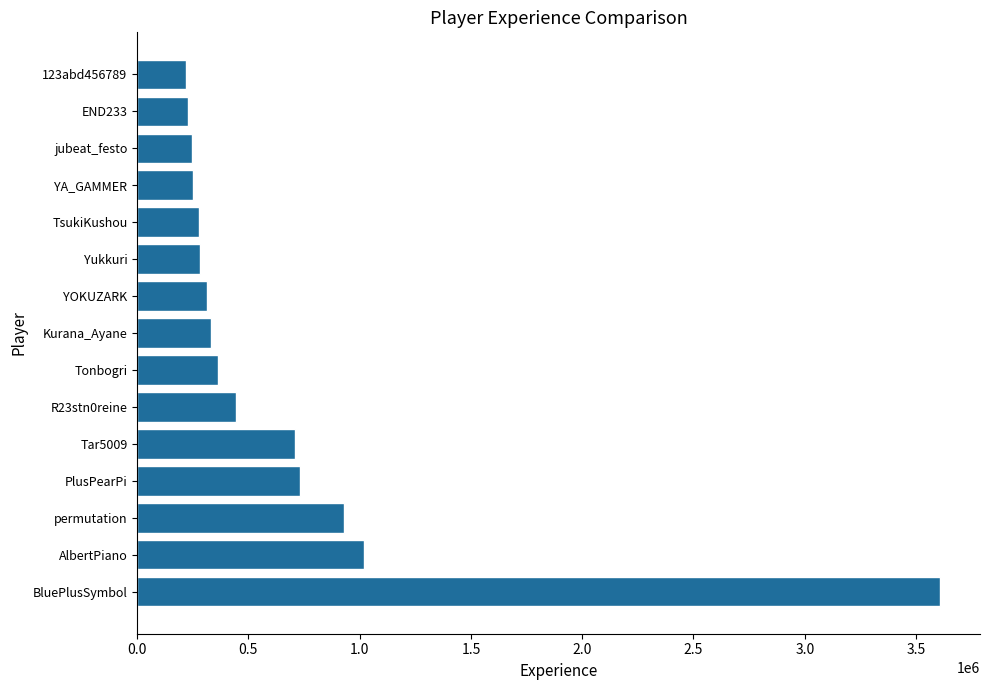

Which has a higher value, END233 or Tar5009?

Tar5009